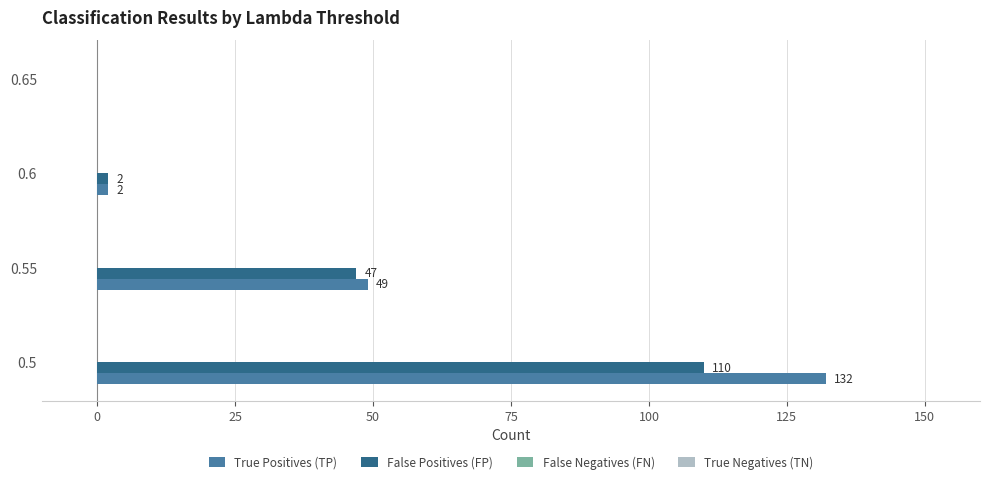

Is it true that True Positives (TP) equals 12 at 0.55?

False